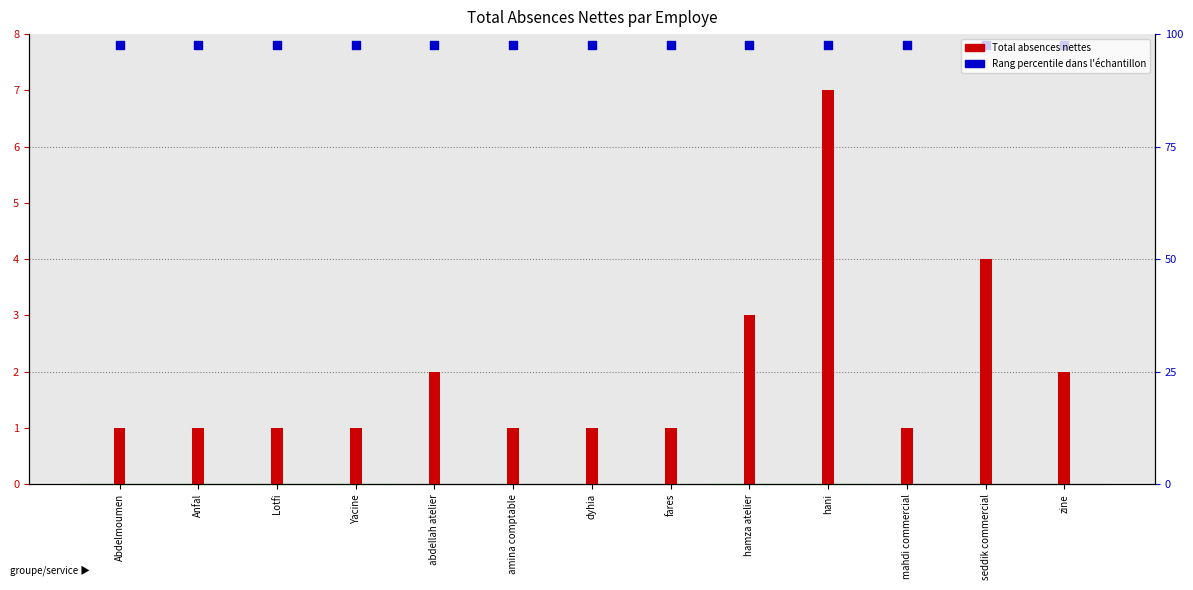

What are all the series names shown in the legend?

Total Absences Nettes, Percentile rank within sample